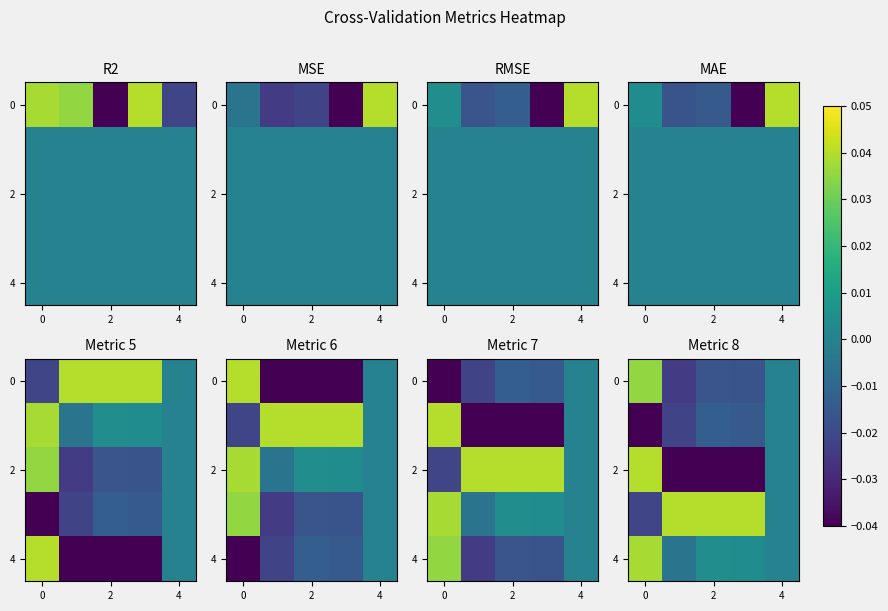

At how many categories does at least one series exceed 0?

4